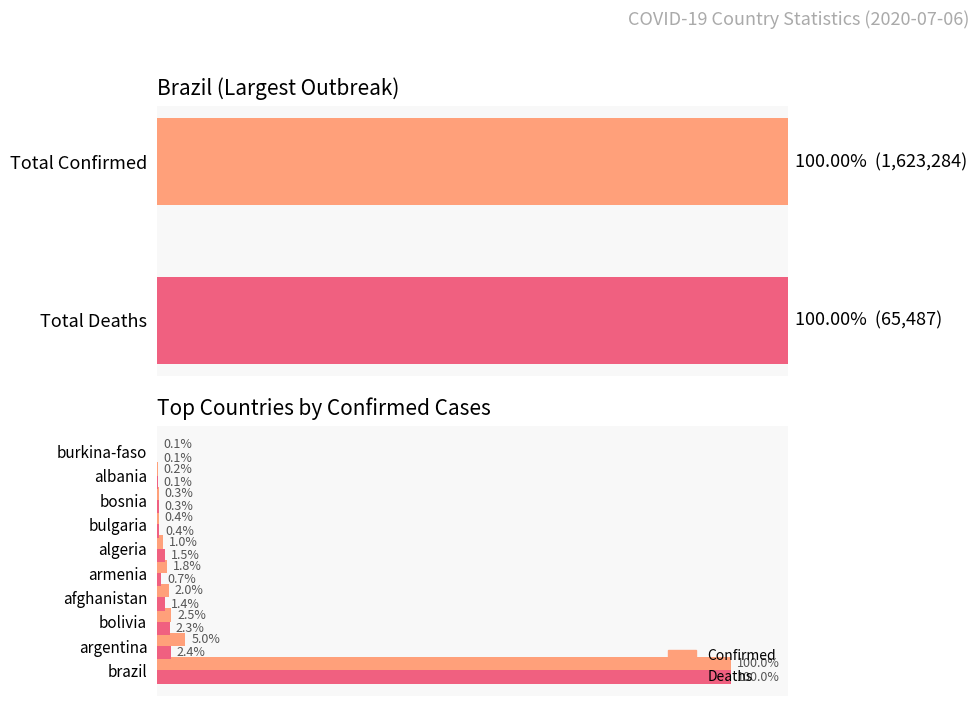

Reading right to left, what are all the values shown in this chart?

Confirmed: 0.1	0.2	0.3	0.4	1.0	1.8	2.0	2.5	5.0	100.0
Deaths: 0.1	0.1	0.3	0.4	1.5	0.7	1.4	2.3	2.4	100.0